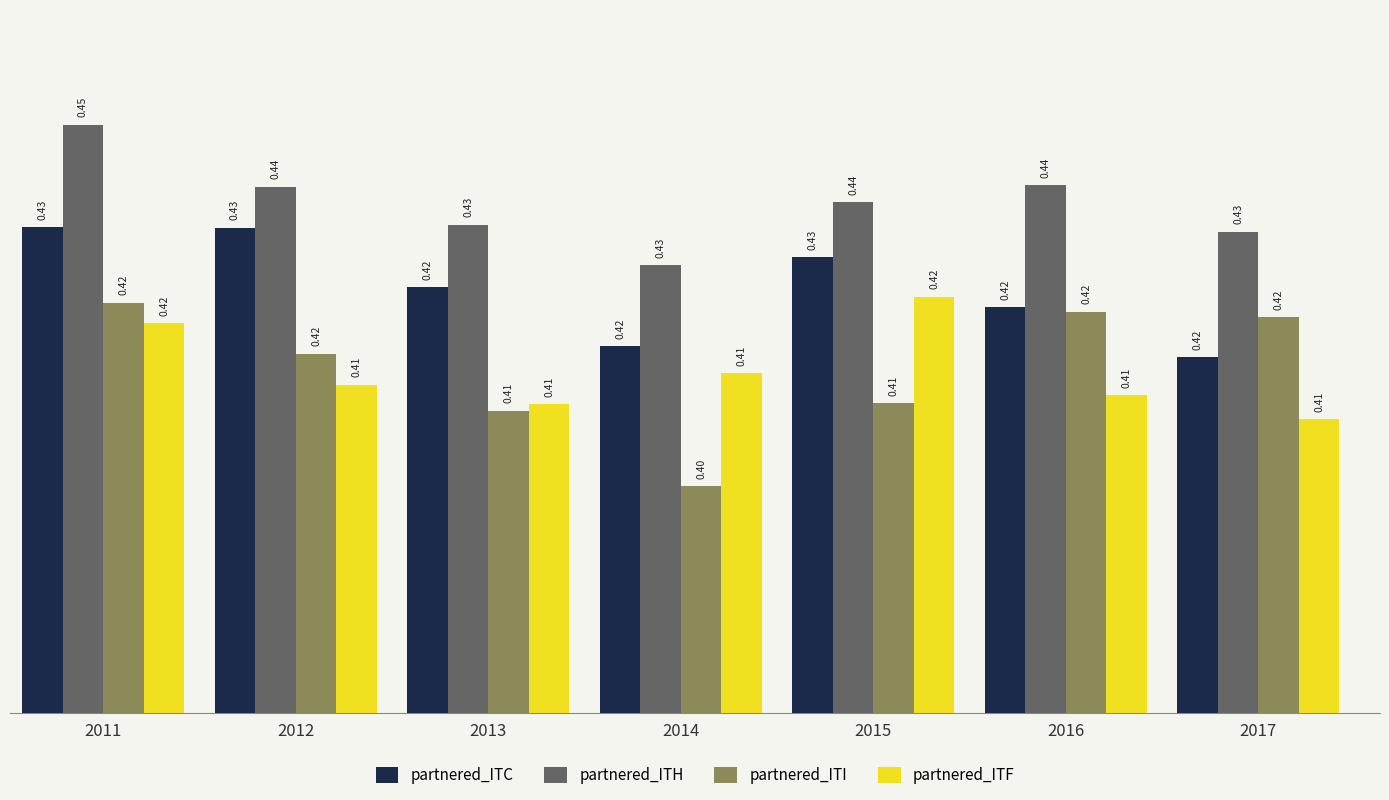

What is the maximum value shown in the chart?

0.4